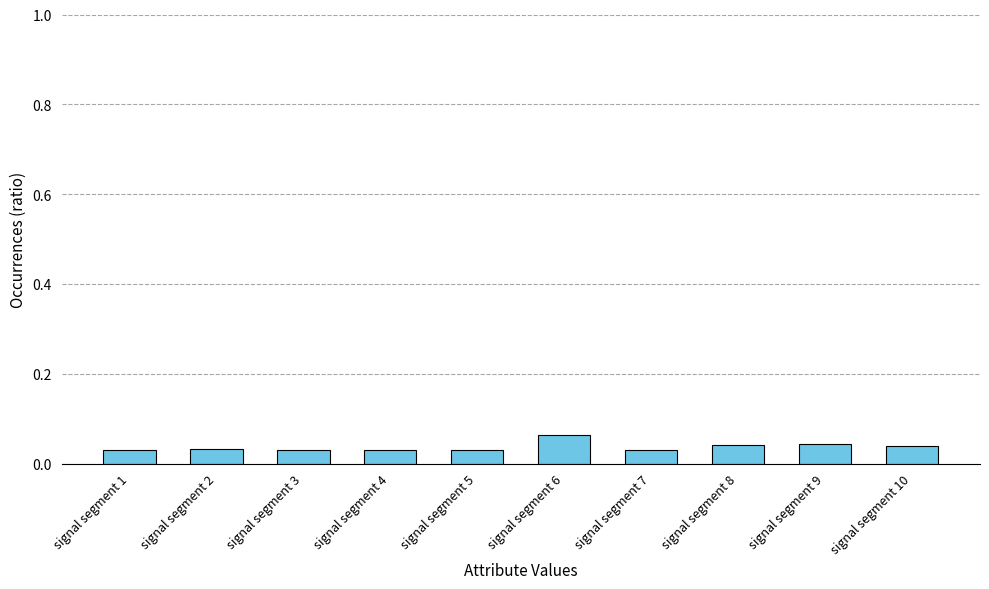

Which category has the highest value across all series?

signal segment 6